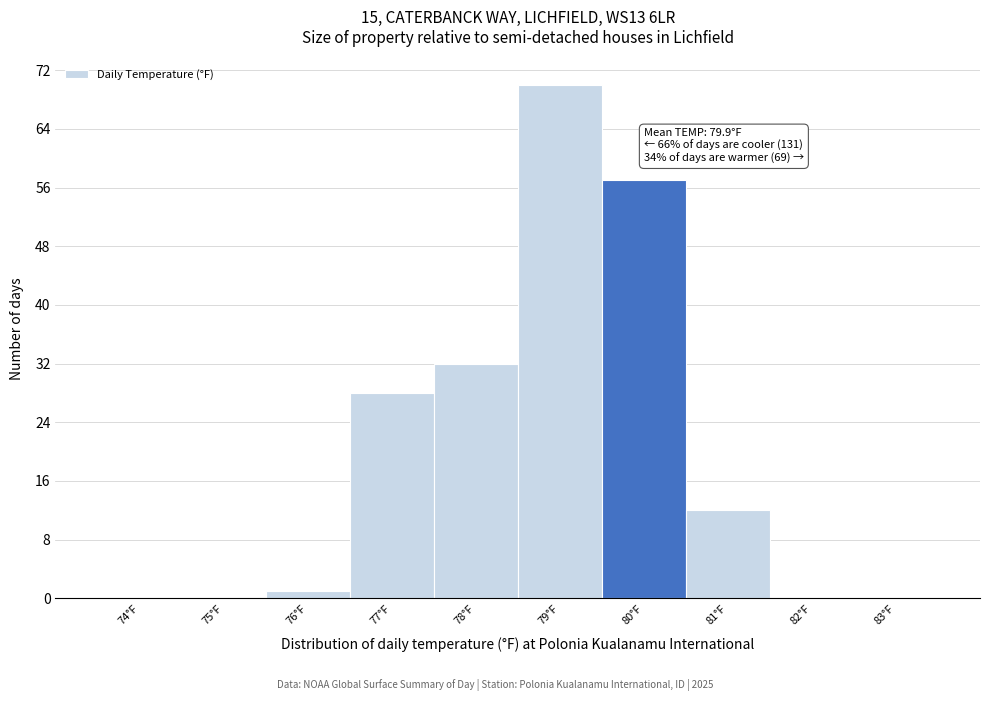

Reading right to left, what are all the values shown in this chart?

83°F=0	82°F=0	81°F=12	80°F=57	79°F=70	78°F=32	77°F=28	76°F=1	75°F=0	74°F=0